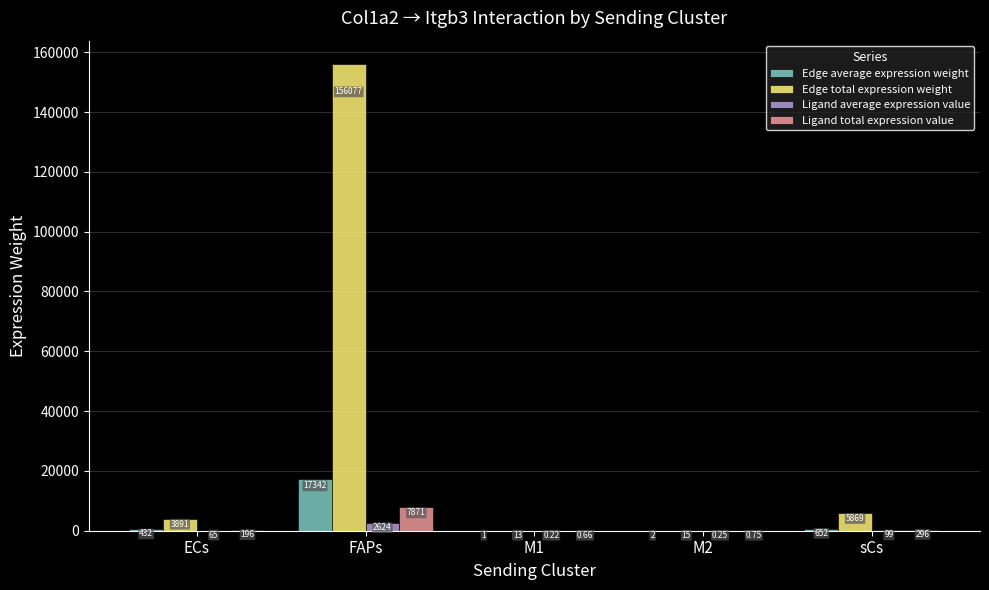

What are all the series names shown in the legend?

Edge average expression weight, Edge total expression weight, Ligand average expression value, Ligand total expression value